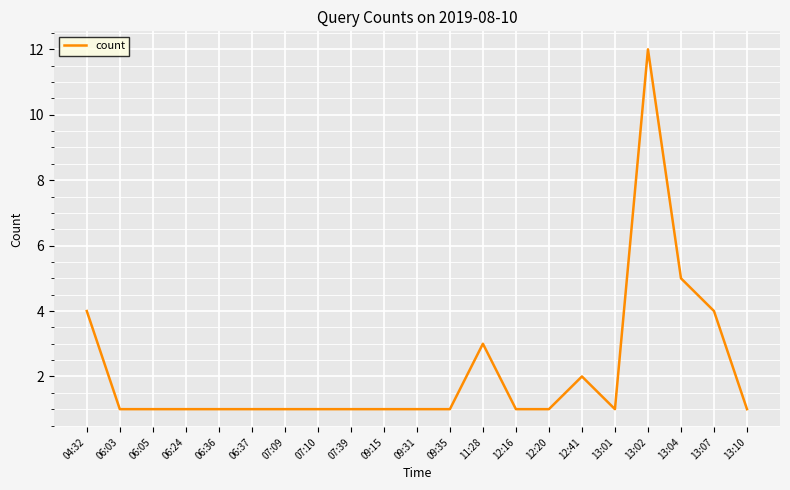

What is the difference between the maximum and minimum values?

11